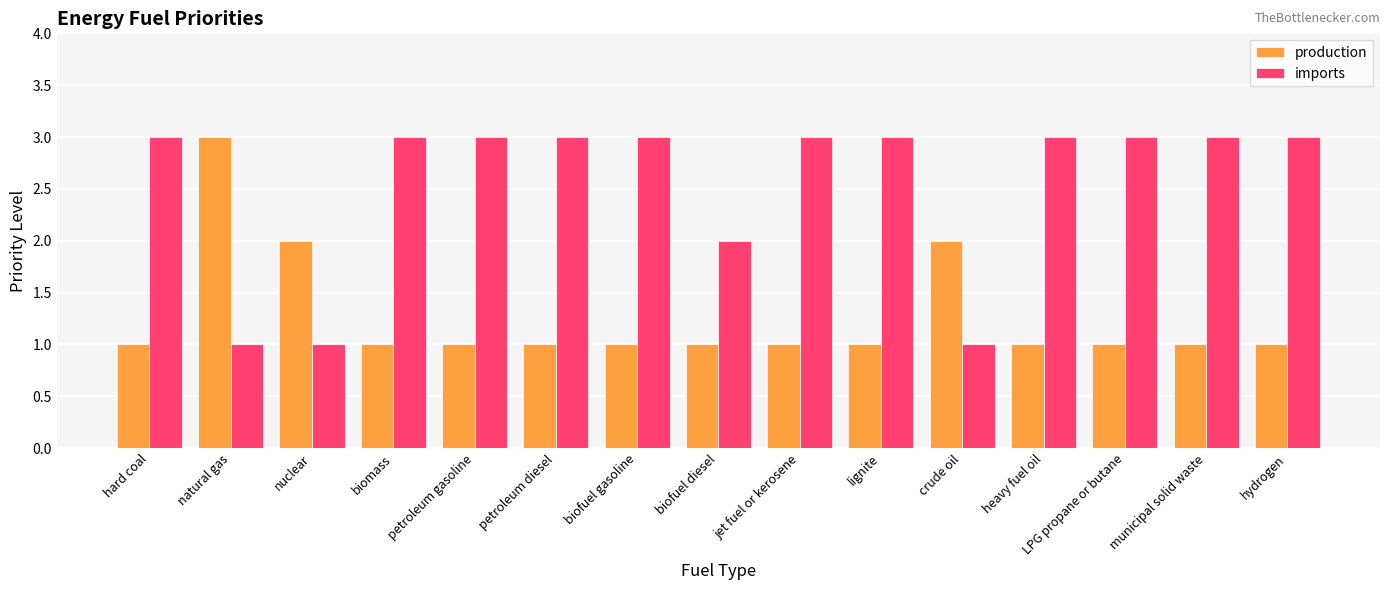

Is it true that imports equals 1 at municipal solid waste?

False